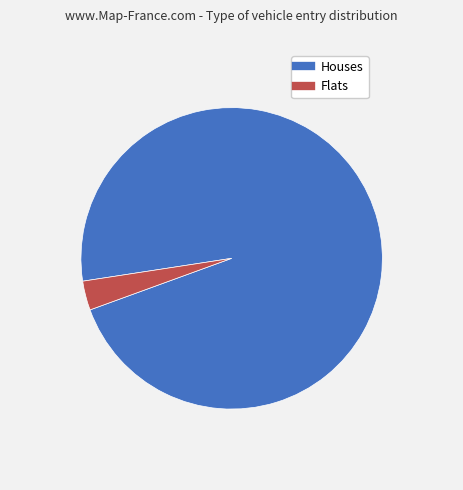

Is there a majority slice in this chart?

Yes